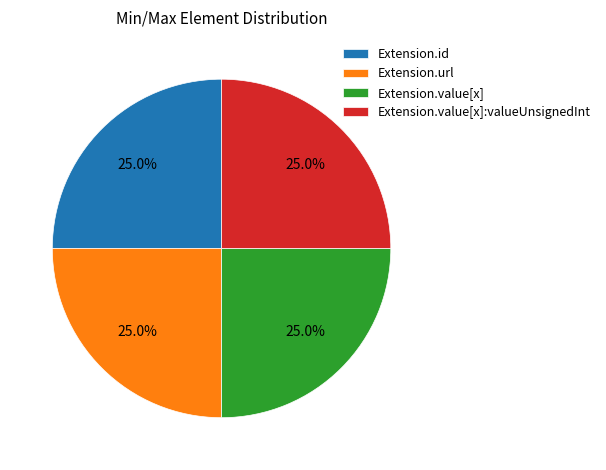

What percentage is the Extension.url slice, to the nearest percent?

25%